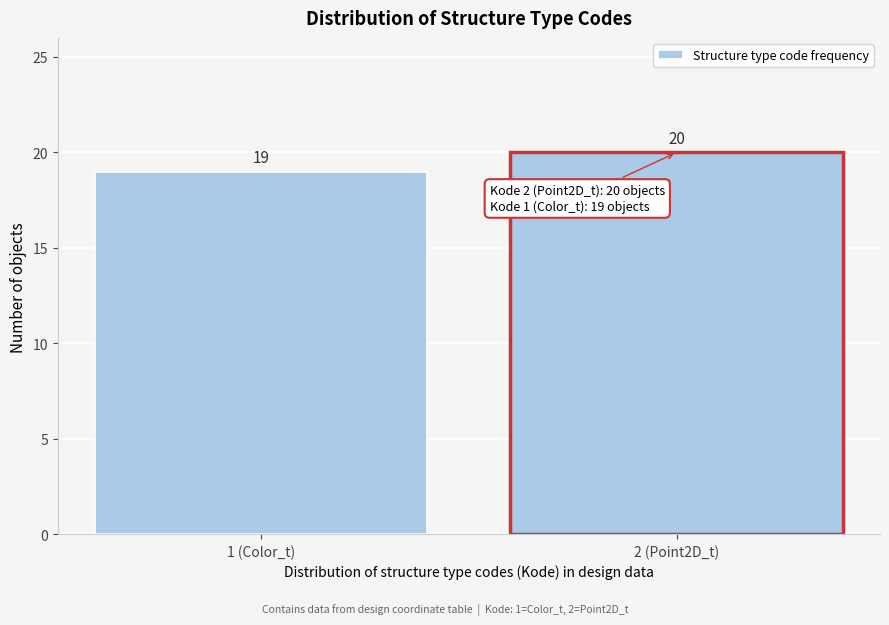

Reading left to right, transcribe all the data shown in this chart.

1 (Color_t)=19	2 (Point2D_t)=20